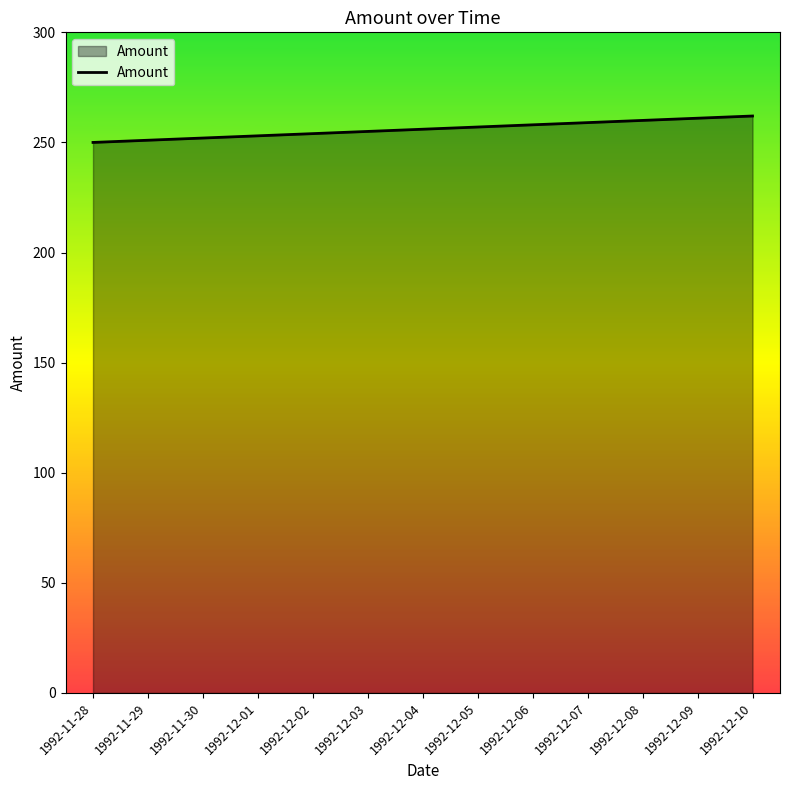

True or false: the data shows 257 at 1992-12-05.

True